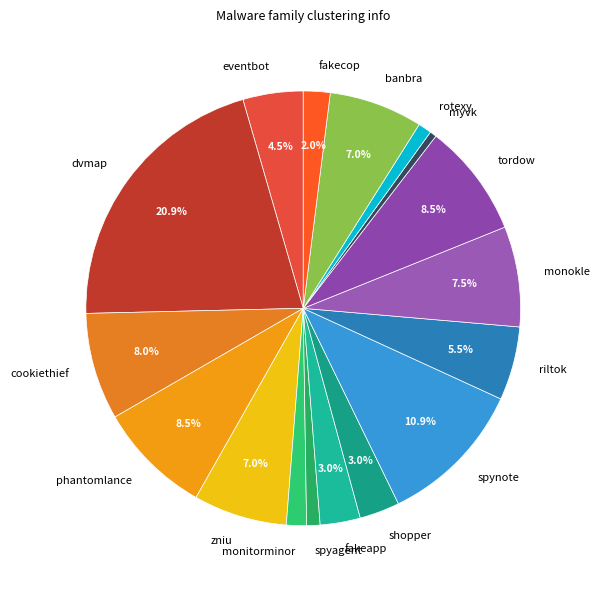

Is there any slice that represents more than half of the pie?

No